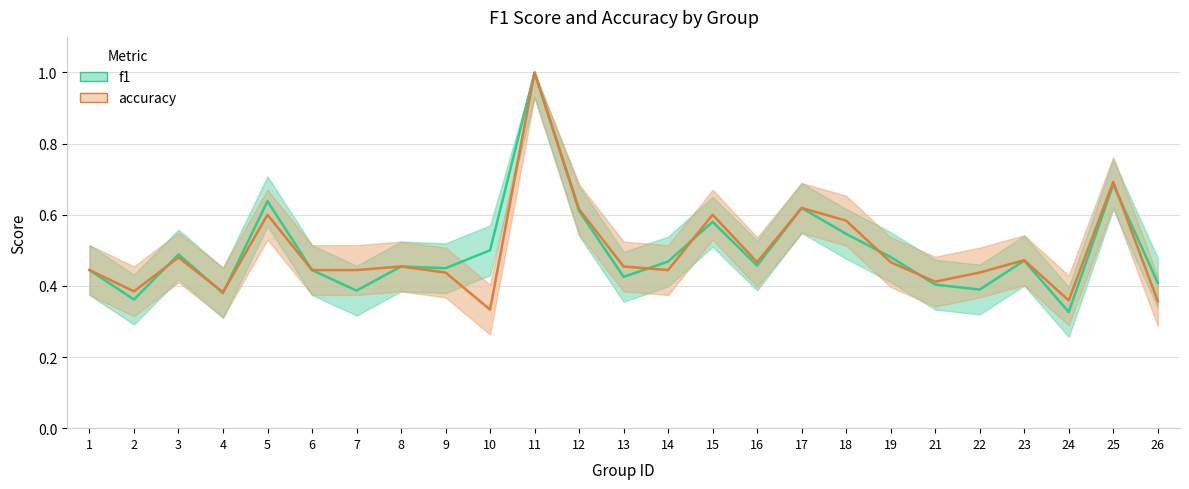

Rank the categories by accuracy value from lowest to highest.

10, 26, 24, 4, 2, 21, 9, 22, 1, 6, 7, 14, 8, 13, 16, 19, 23, 3, 18, 5, 15, 12, 17, 25, 11